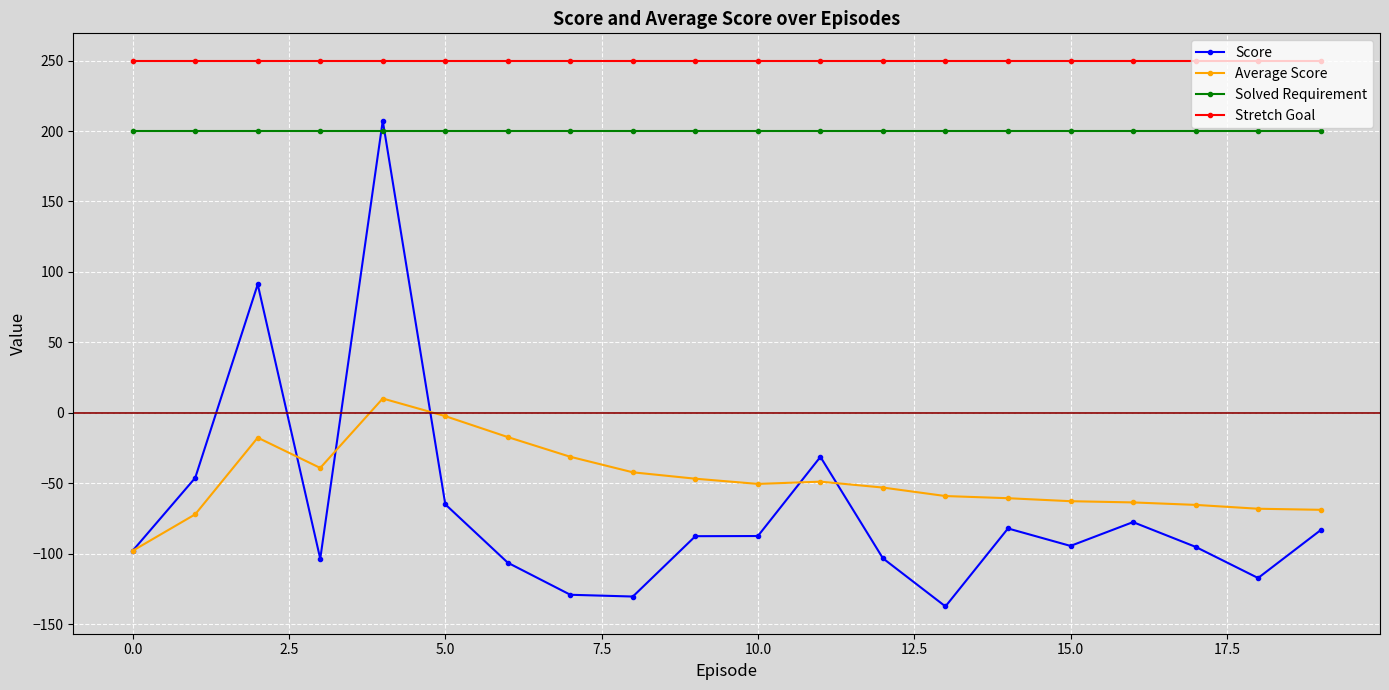

What is the greatest value displayed?

250.0